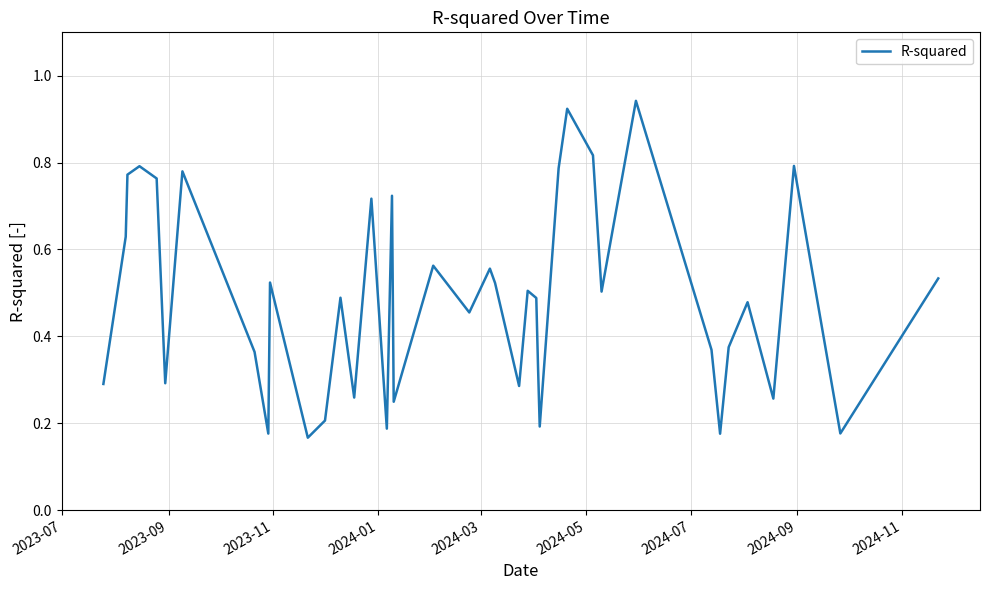

Does the chart display data point markers on the line(s)?

No